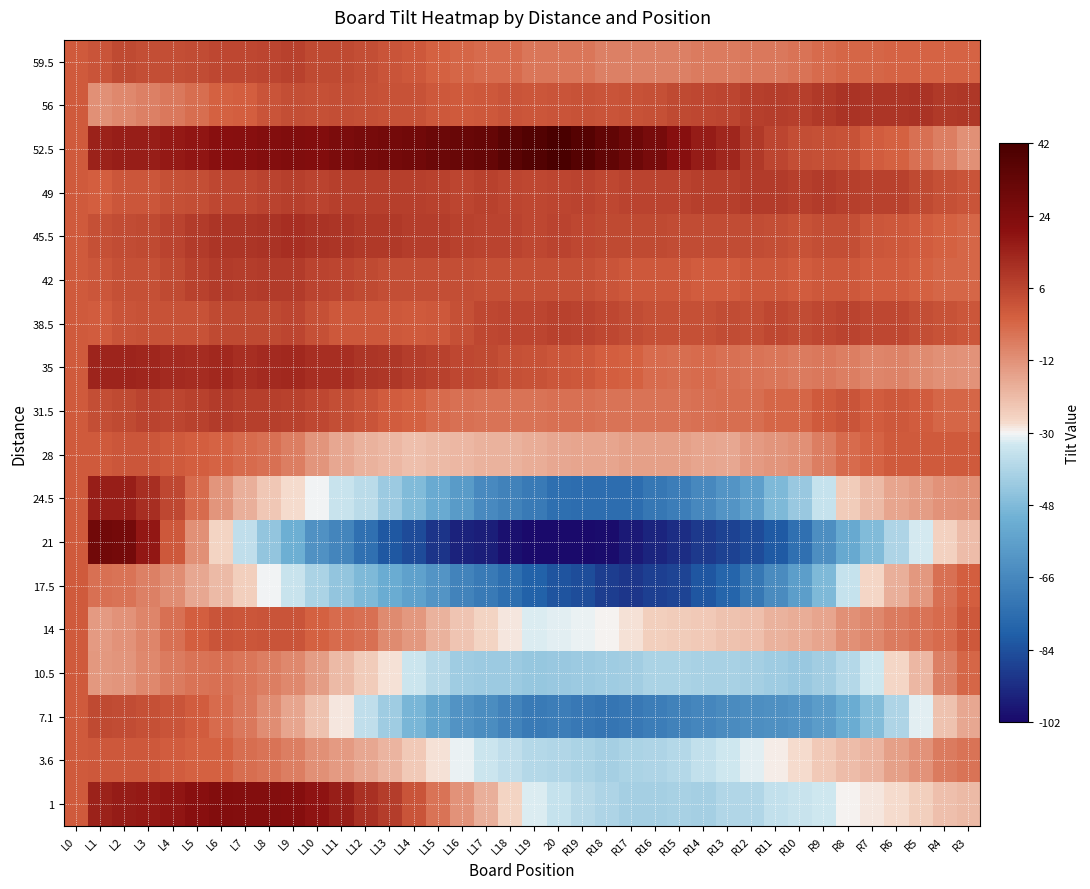

What is the total value across all series at R19?

-450.5